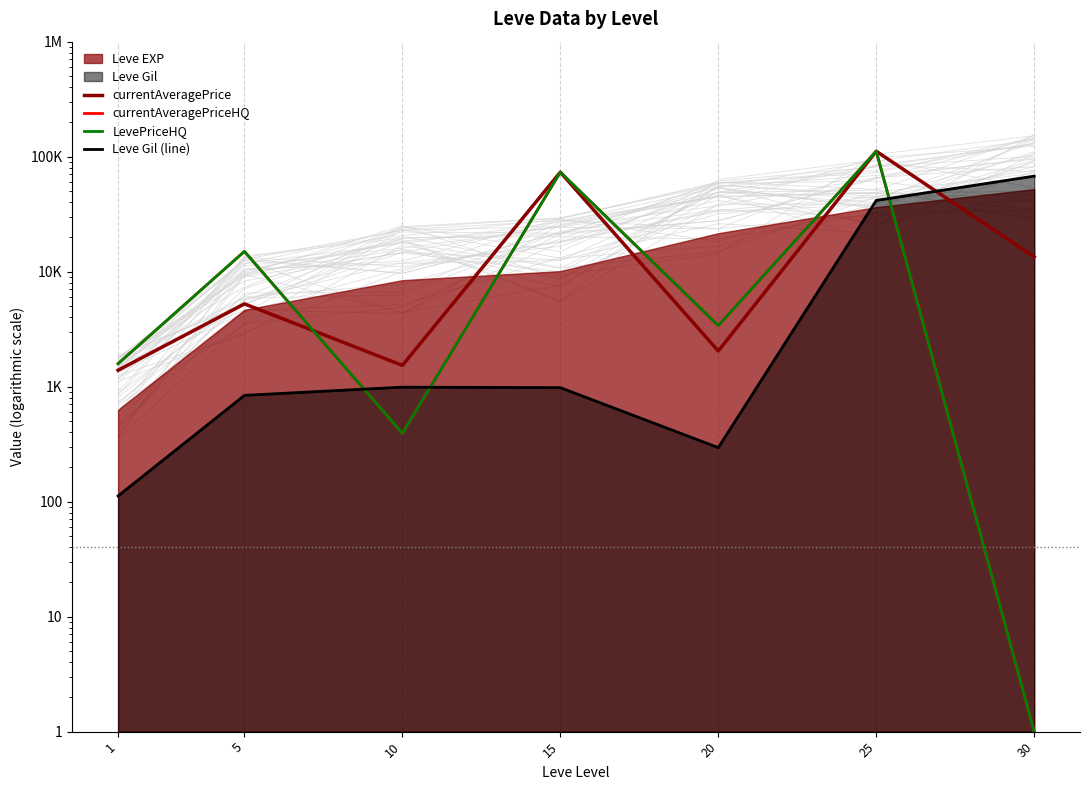

How many interior local peaks does the currentAveragePriceHQ series have?

3